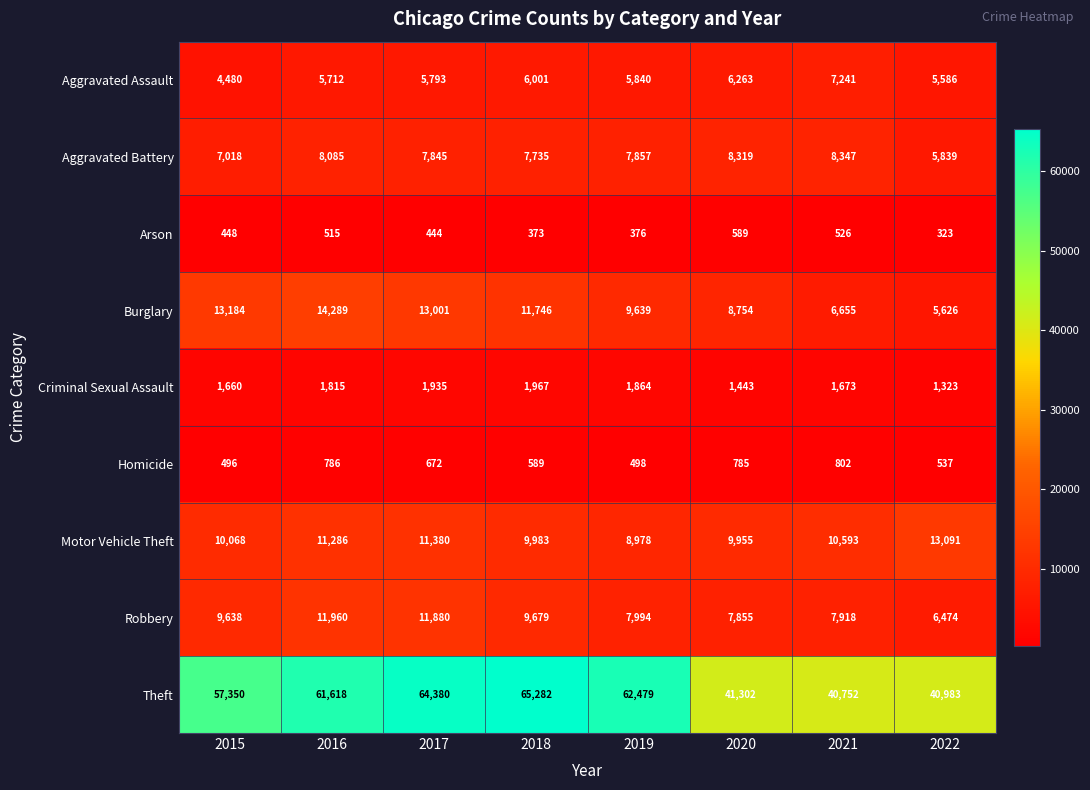

At which category does the chart reach its peak across all series?

2018